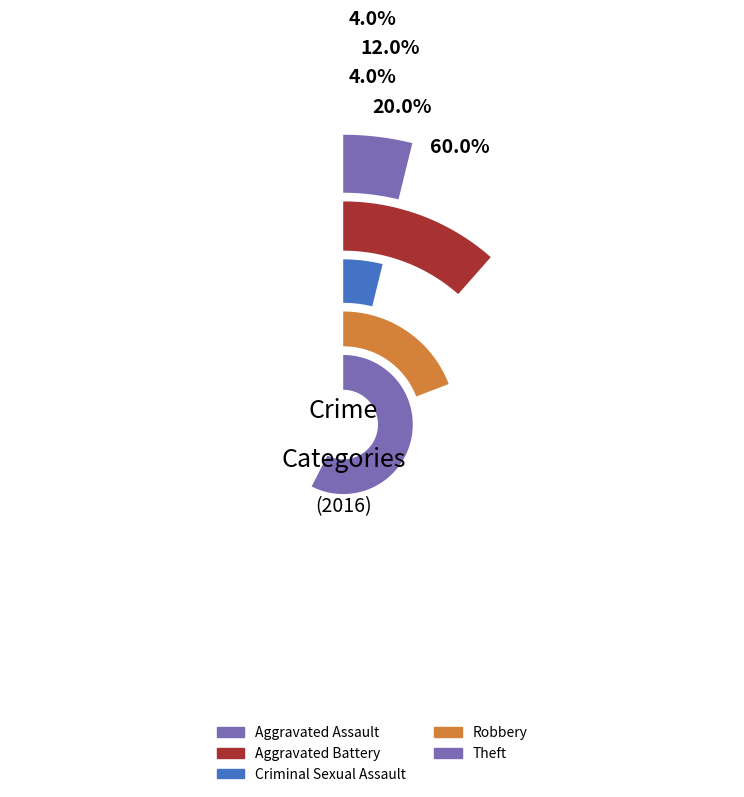

Combined, do Theft and Aggravated Assault account for over 50%?

Yes